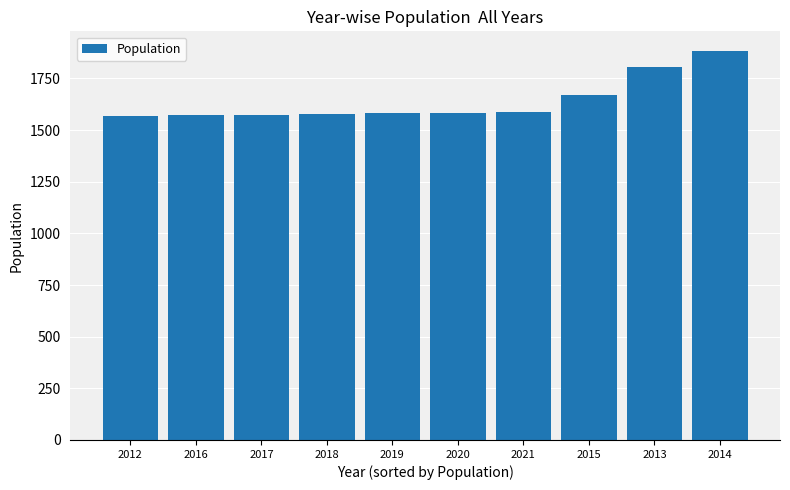

What is the difference between the maximum and second lowest values?

313